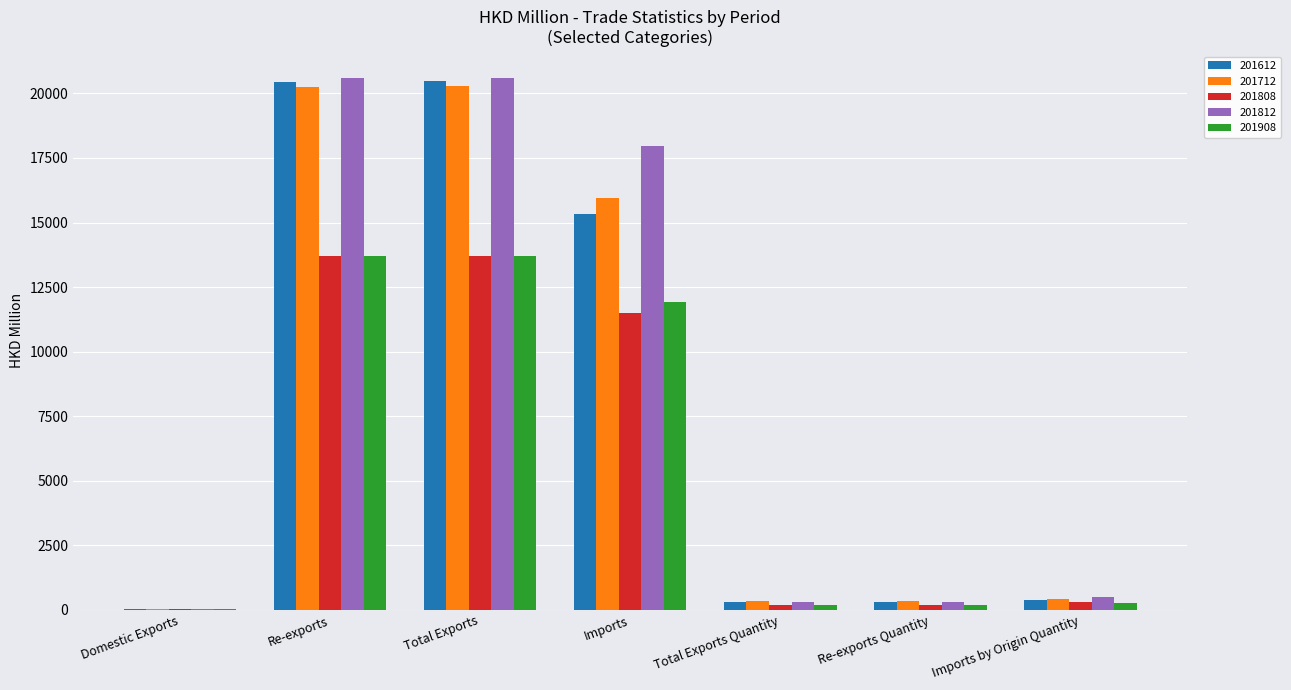

The 201712 series shows 32171.1 at Re-exports. True or false?

False